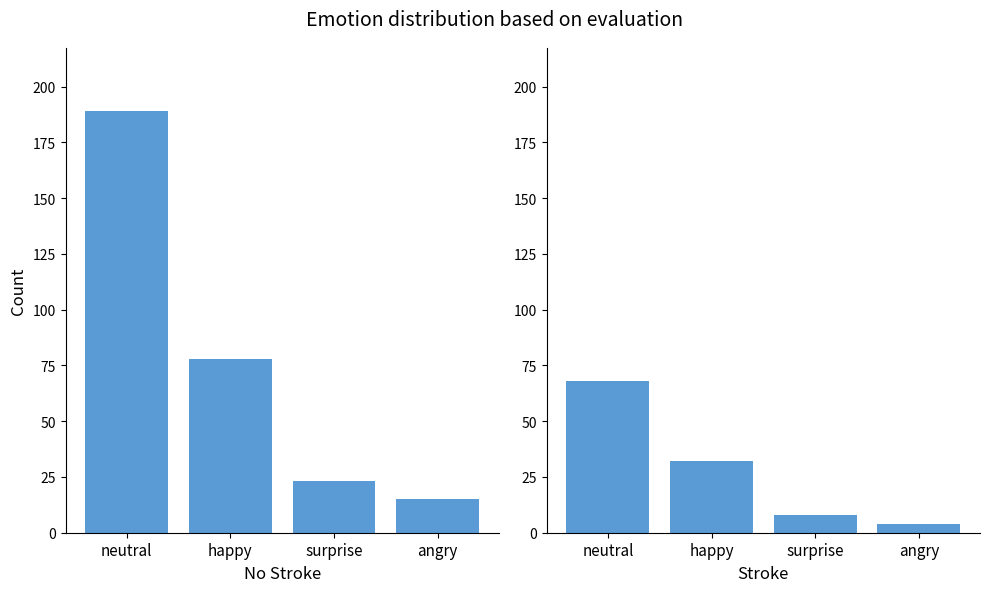

List the series in order of their overall mean, lowest first.

Stroke, No Stroke